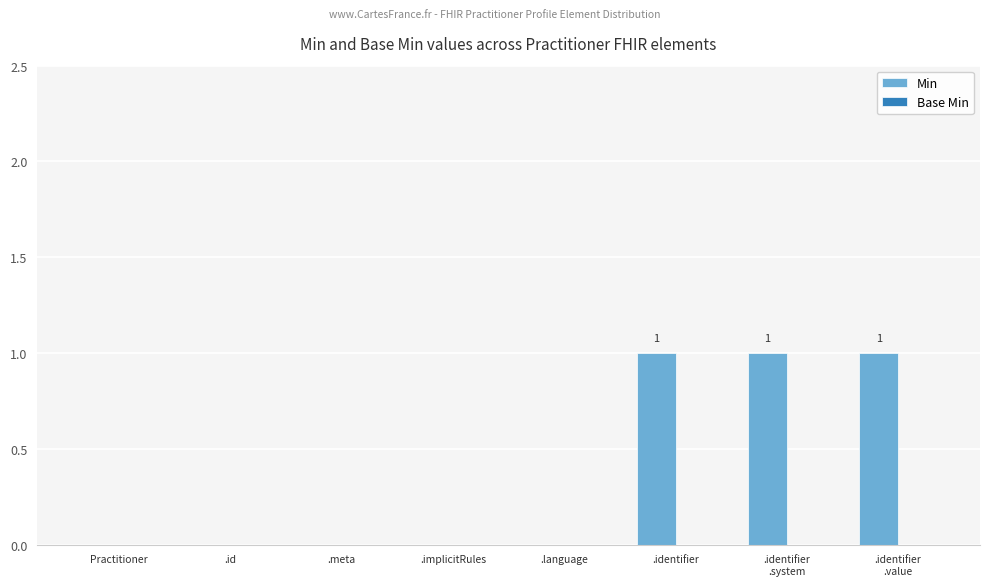

What is the greatest value displayed?

1